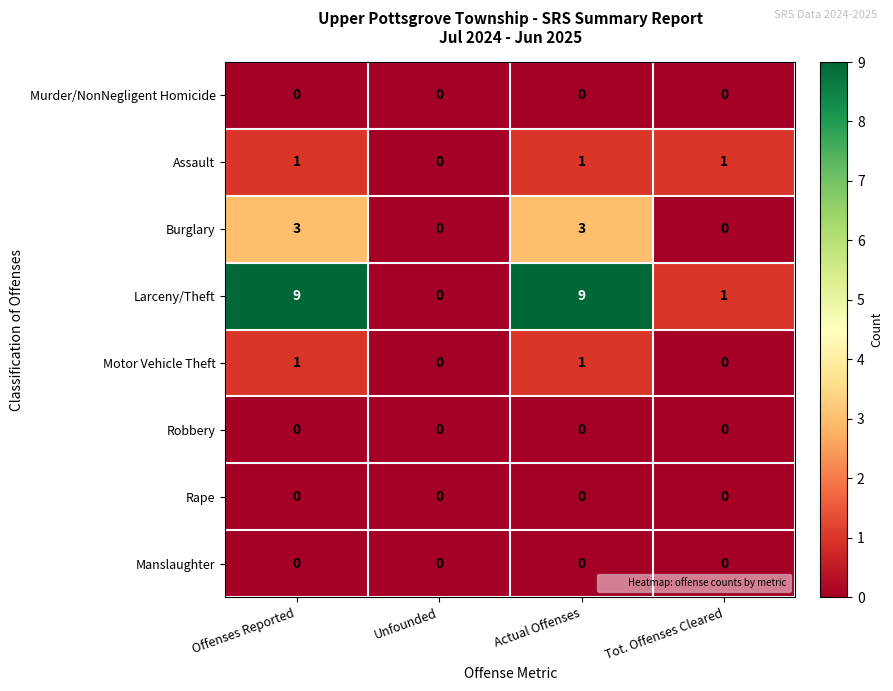

What is the sum of all Larceny/Theft values?

19